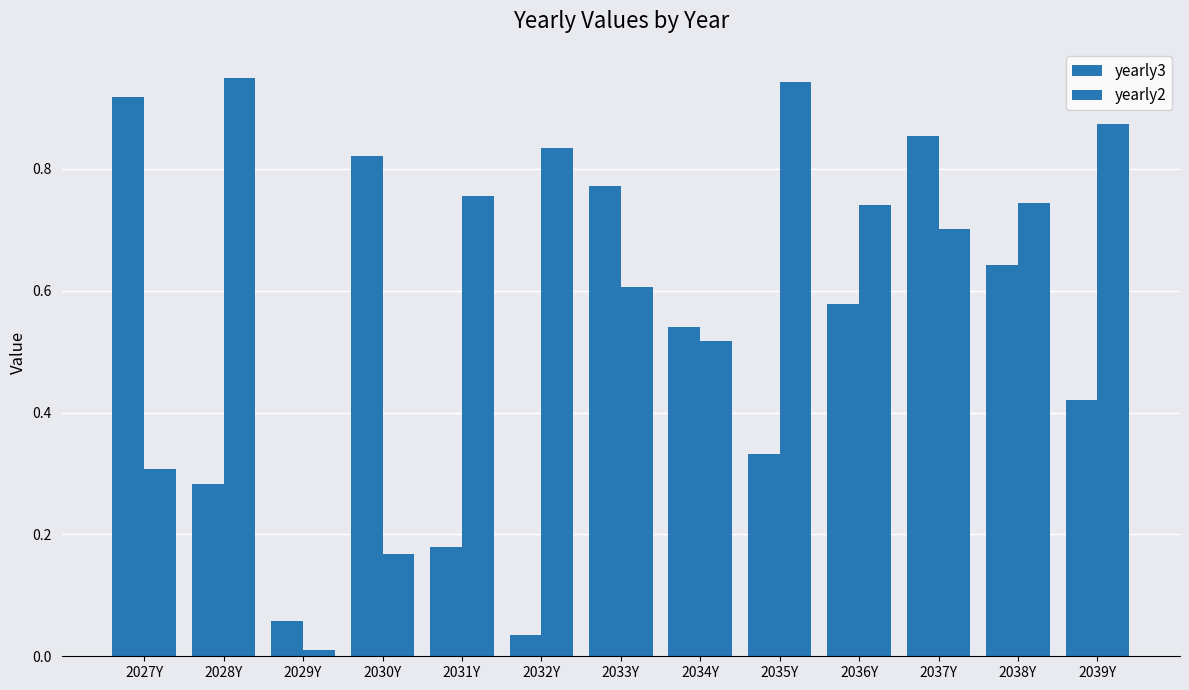

How many groups of bars are there?

13